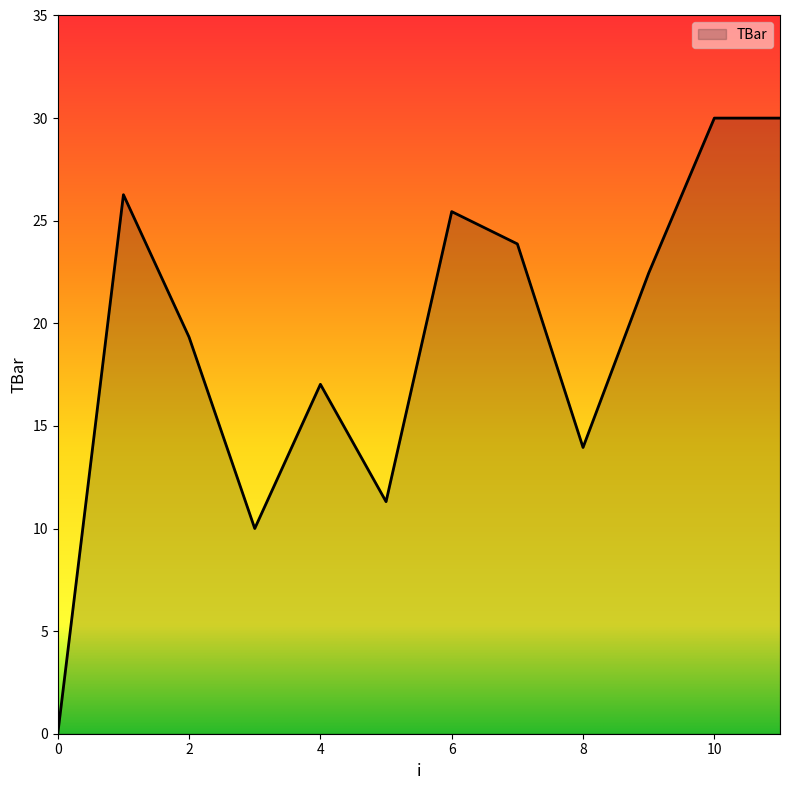

What is the difference between the maximum and minimum values?

30.0